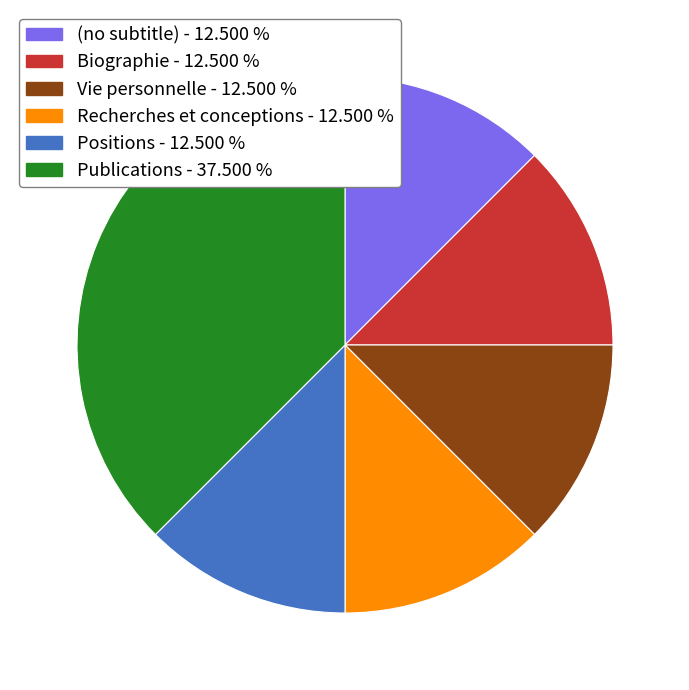

Approximately how many times larger is the value at Vie personnelle compared to Biographie?

1.0